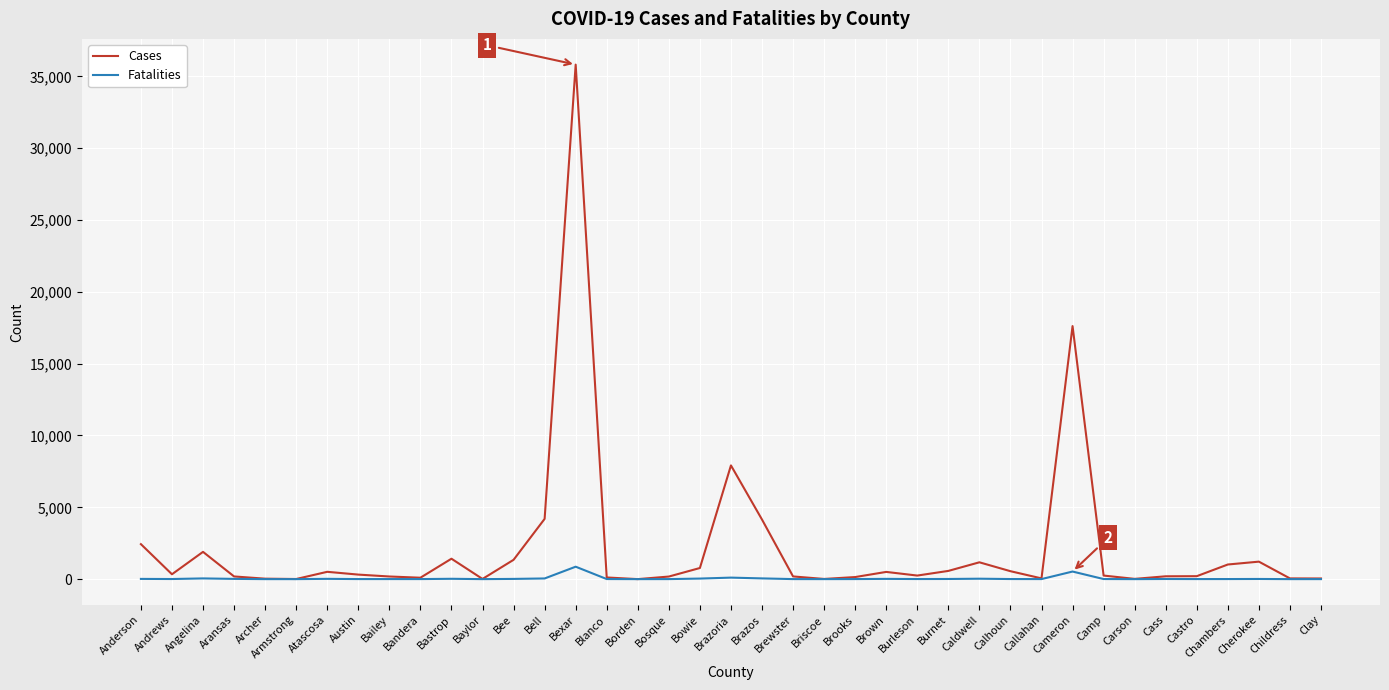

Where is Cases nearest to the value 17911?

Cameron